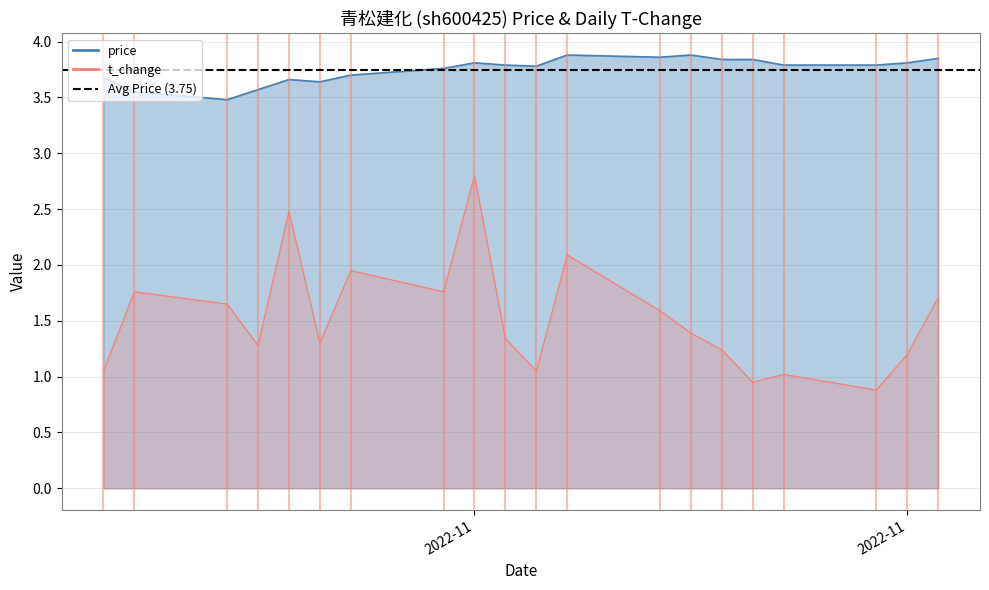

What is the value of the Avg Price (3.75) point at the 2nd from the left?

3.7